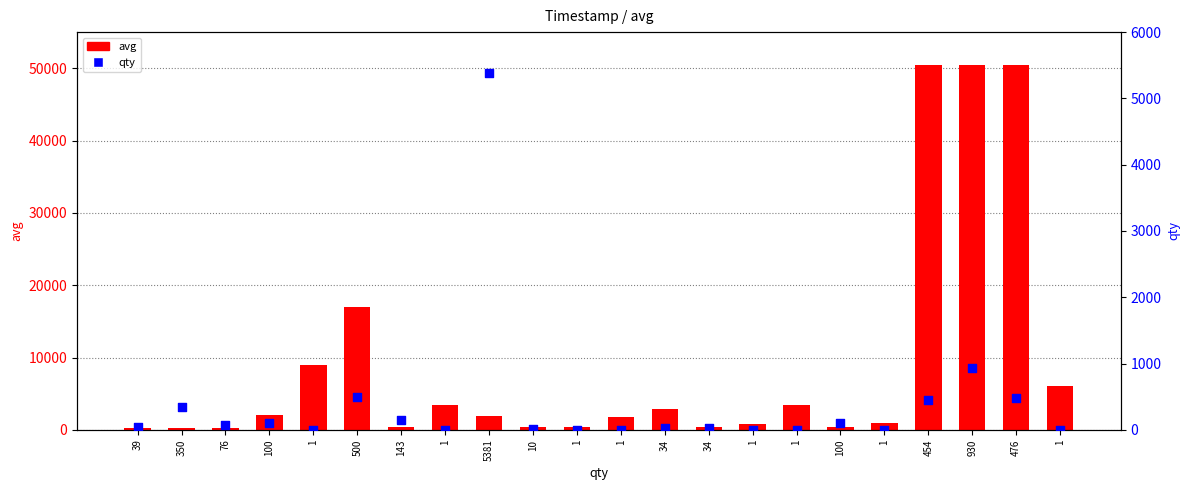

Which series reaches the maximum Y coordinate?

avg